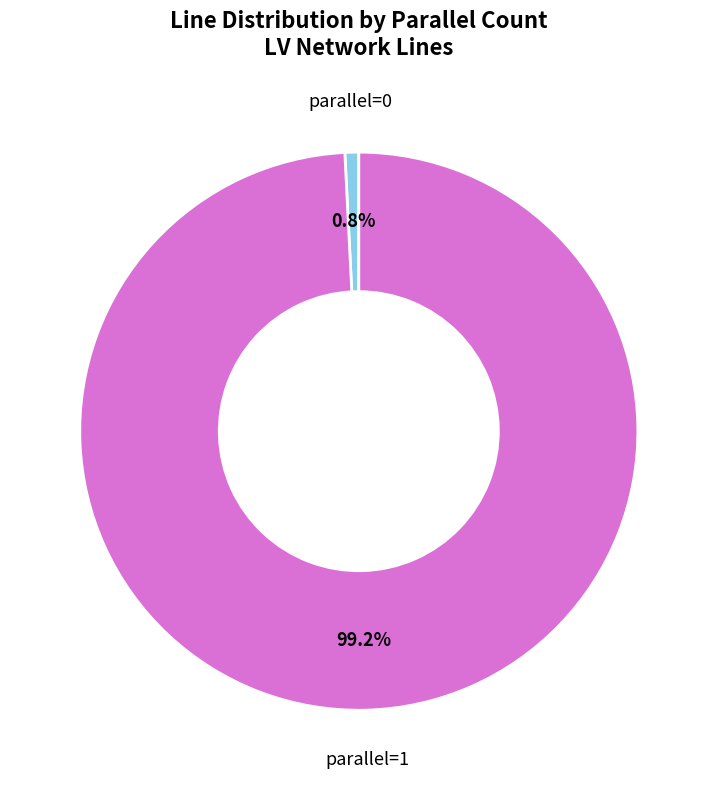

Approximately how many times larger is the value at parallel=1 compared to parallel=0?

124.0